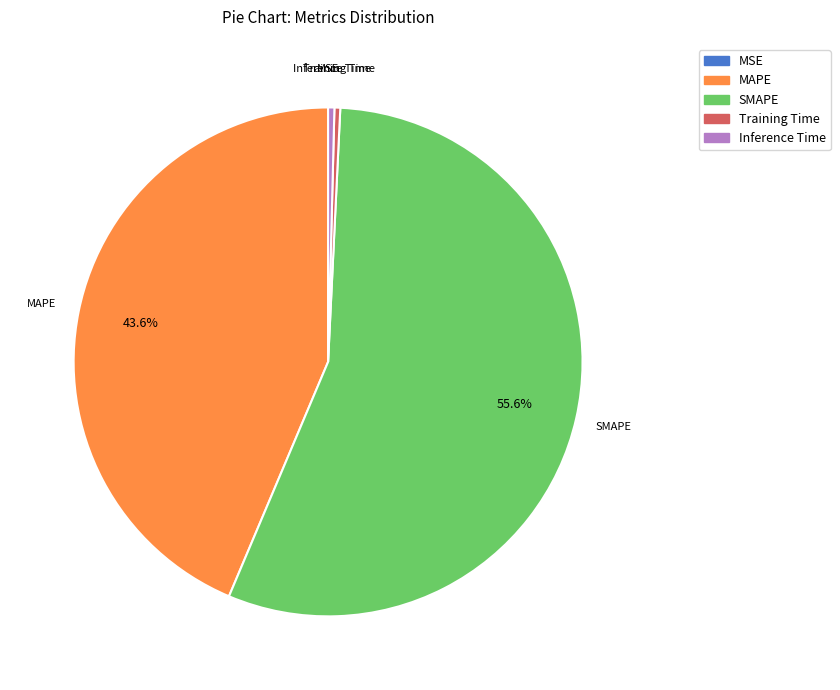

What percentage is NOT represented by MAPE?

56.4%